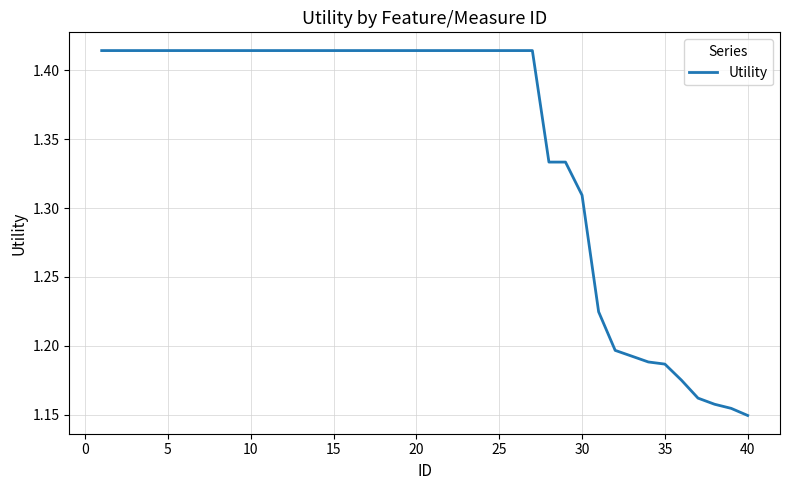

What is the difference between the maximum and minimum values?

0.3